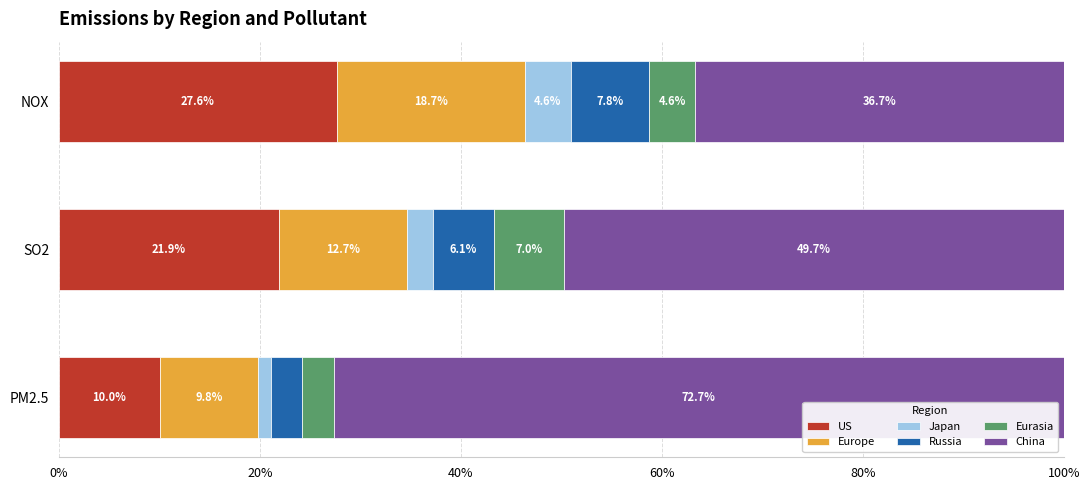

What is the minimum value for US?

10.0